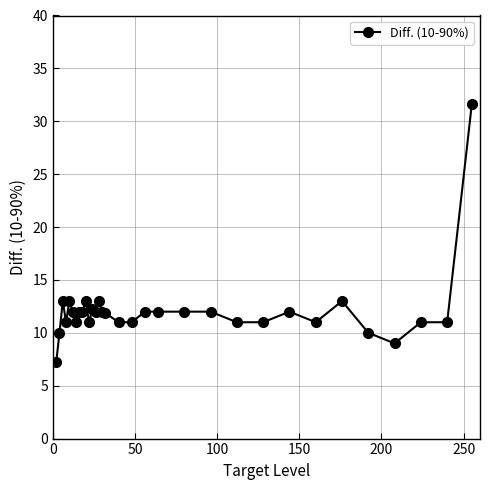

True or false: there are more than 2 points higher than both neighbors.

True